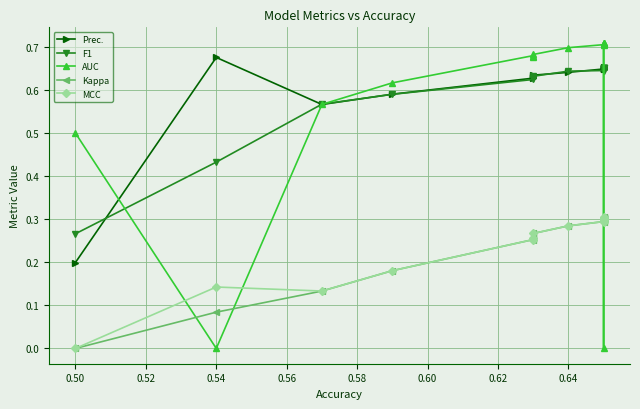

True or false: MCC and Kappa cross at least once.

False